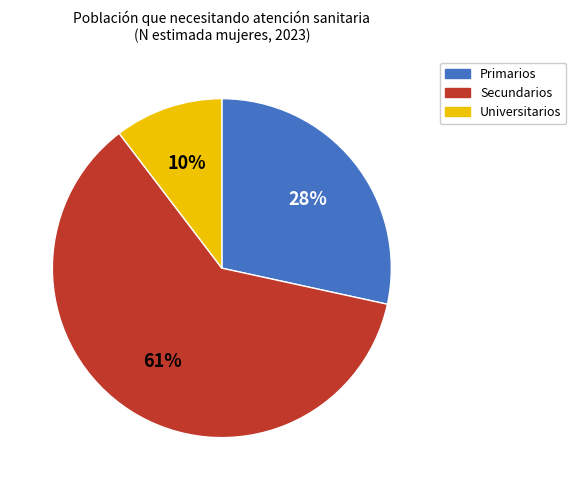

To the nearest percent, what is the difference between the Universitarios and Primarios slice percentages?

18%